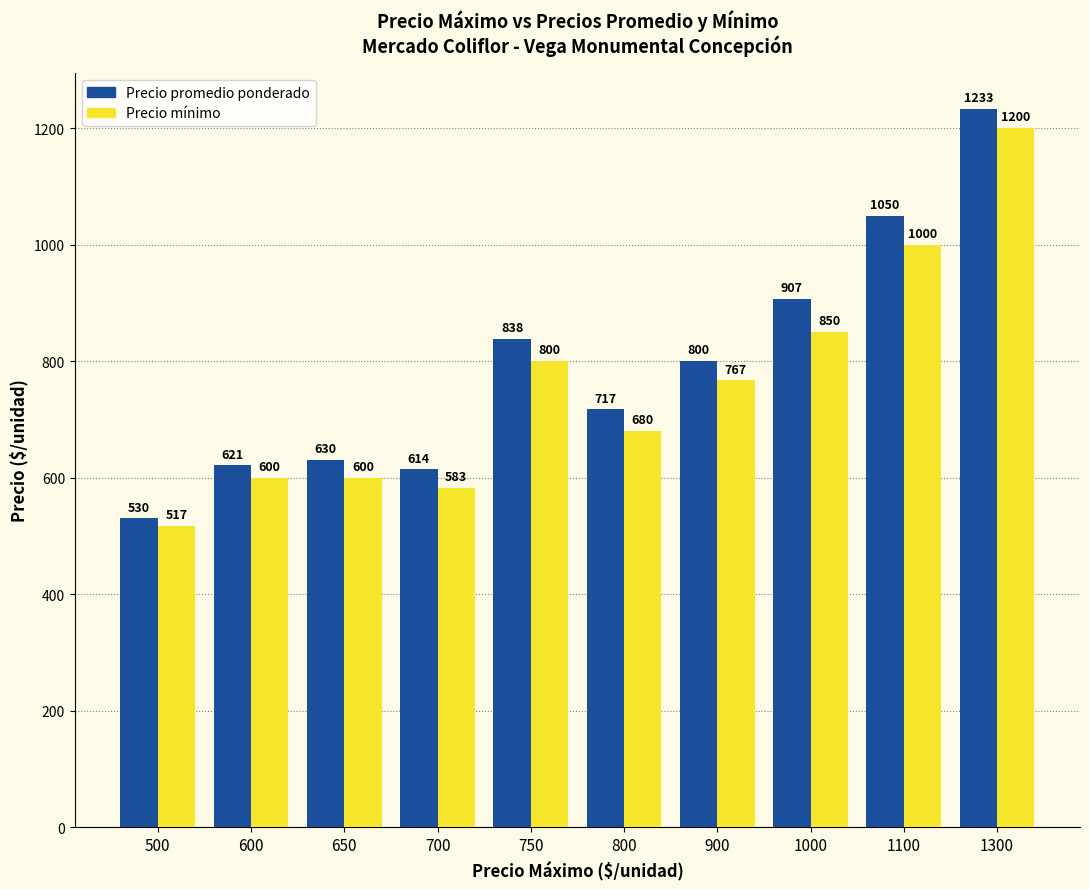

What is the sum of all Precio promedio ponderado values?

7940